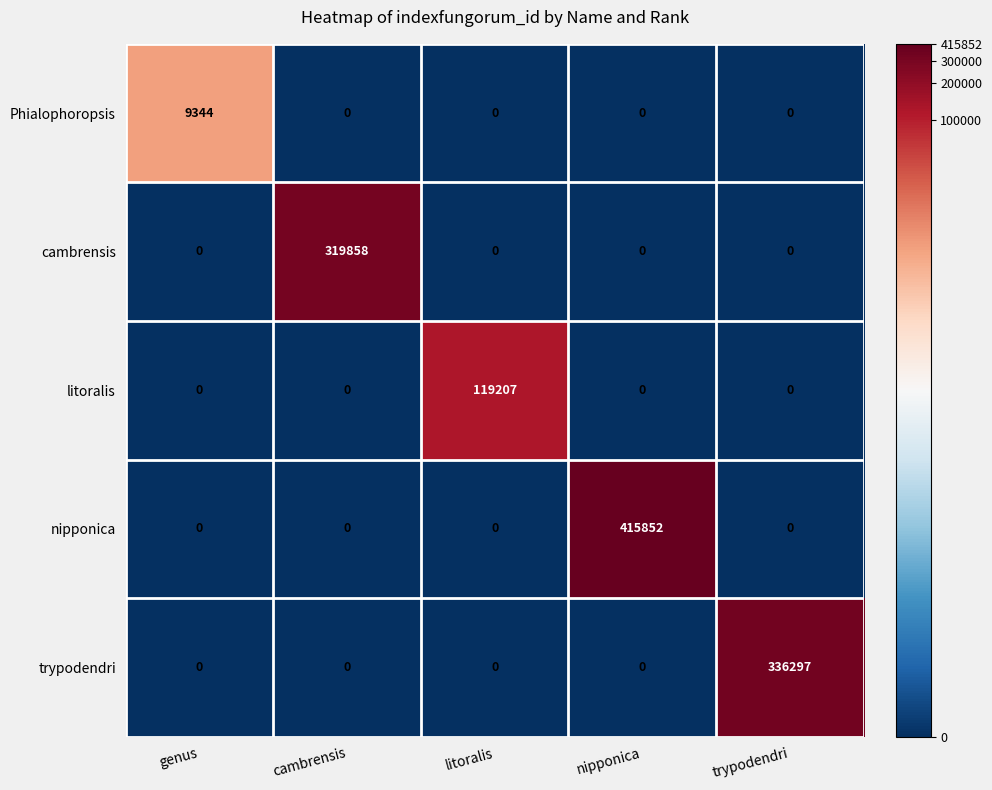

Which series has the largest range (max minus min)?

nipponica